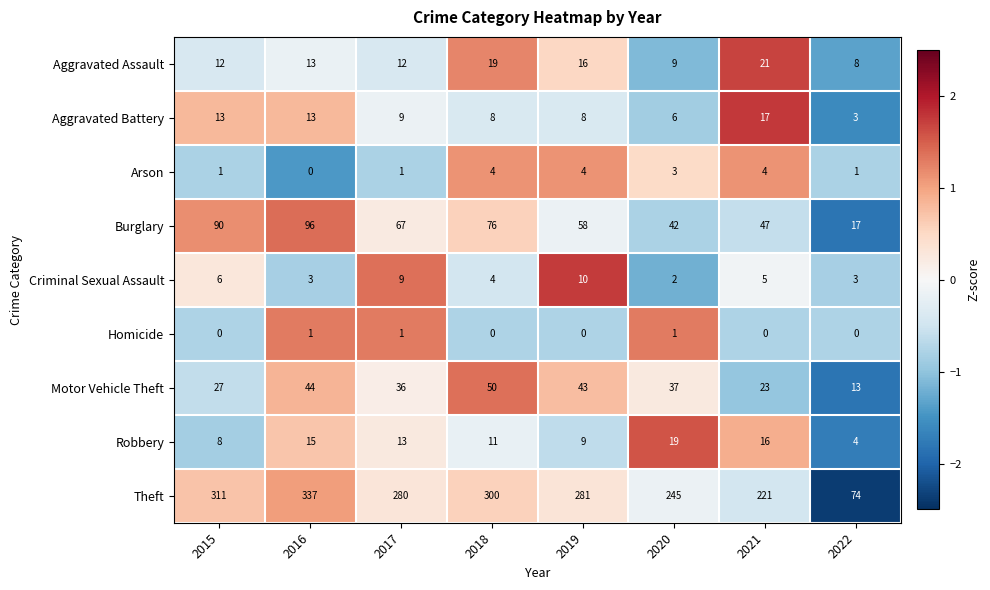

At which category is the sum across all series the highest?

2016